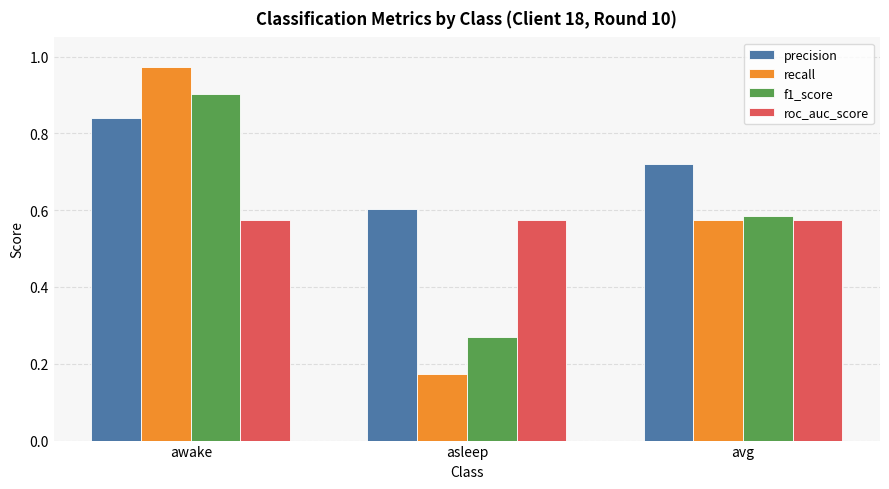

The roc_auc_score series shows 1.0 at asleep. True or false?

False